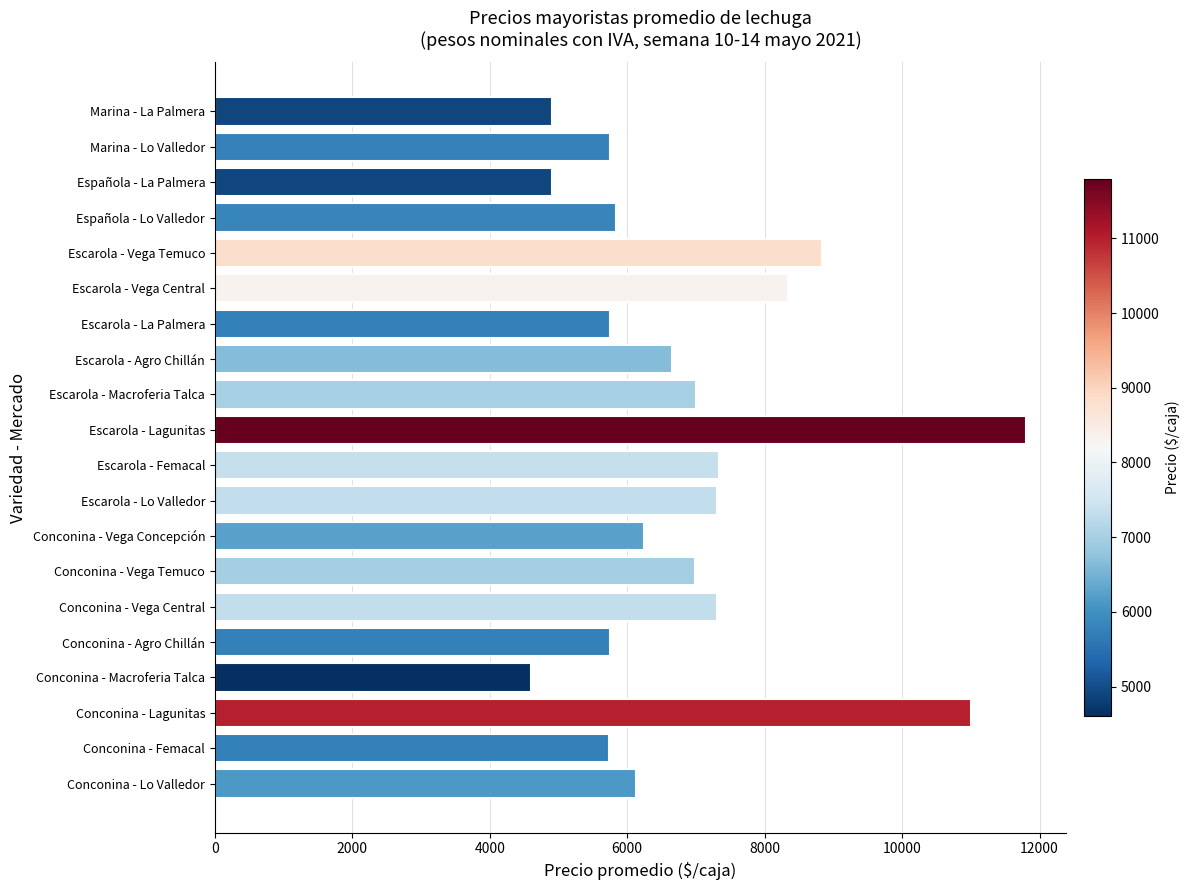

The value at Escarola - Agro Chillán is 6650.0. True or false?

True